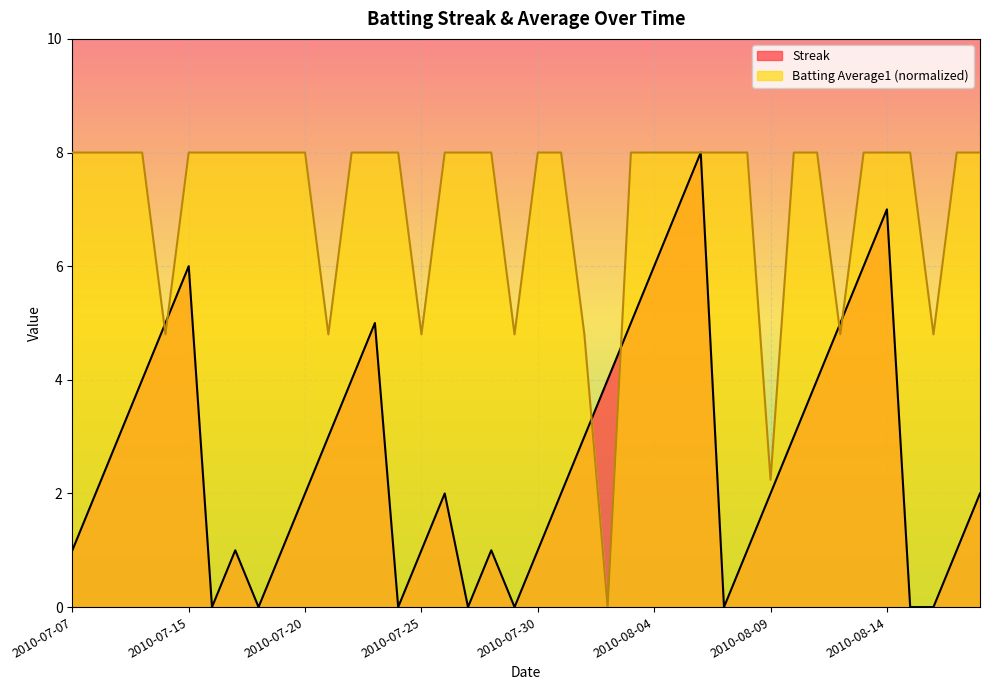

How many values in the Batting Average1 series are below 7?

9